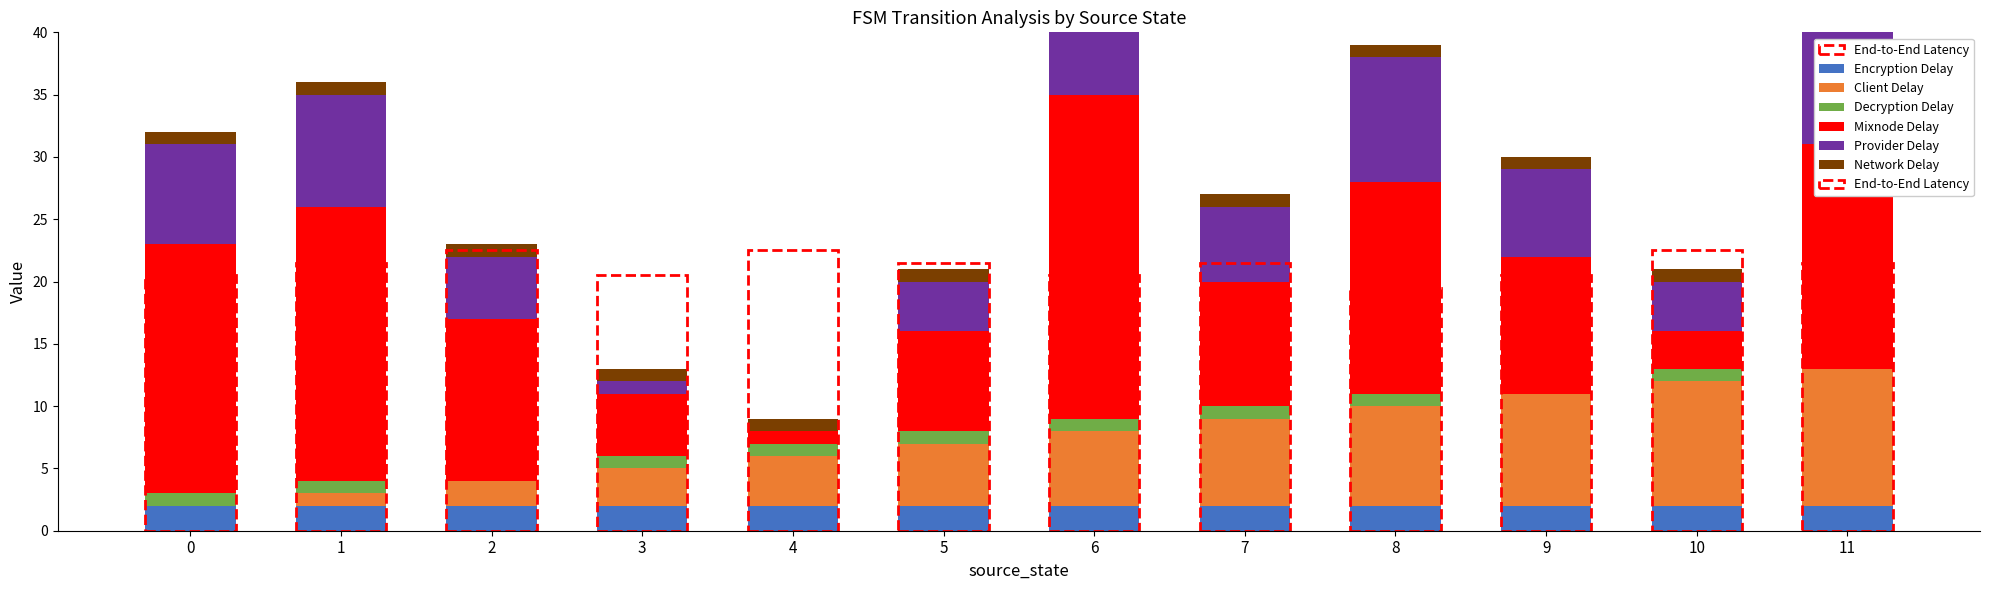

Reading right to left, what are all the values shown in this chart?

Encryption Delay: 11=2	10=2	9=2	8=2	7=2	6=2	5=2	4=2	3=2	2=2	1=2	0=2
Client Delay: 11=11	10=10	9=9	8=8	7=7	6=6	5=5	4=4	3=3	2=2	1=1	0=0
Decryption Delay: 11=0	10=1	9=0	8=1	7=1	6=1	5=1	4=1	3=1	2=0	1=1	0=1
Mixnode Delay: 11=18	10=3	9=11	8=17	7=10	6=26	5=8	4=1	3=5	2=13	1=22	0=20
Provider Delay: 11=12	10=4	9=7	8=10	7=6	6=14	5=4	4=0	3=1	2=5	1=9	0=8
Network Delay: 11=1	10=1	9=1	8=1	7=1	6=1	5=1	4=1	3=1	2=1	1=1	0=1